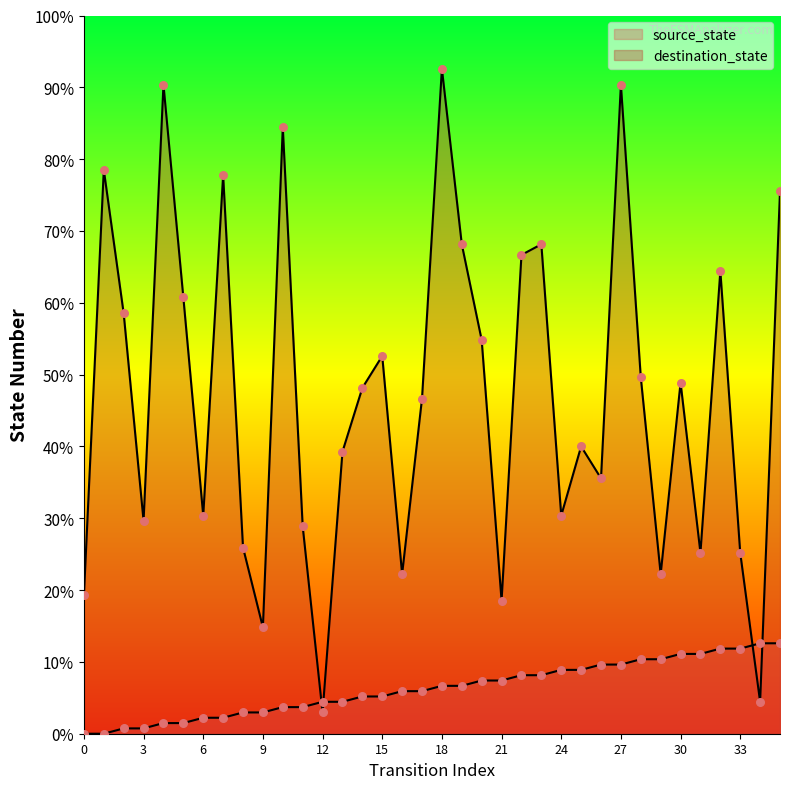

What are all the series names shown in the legend?

source_state, destination_state